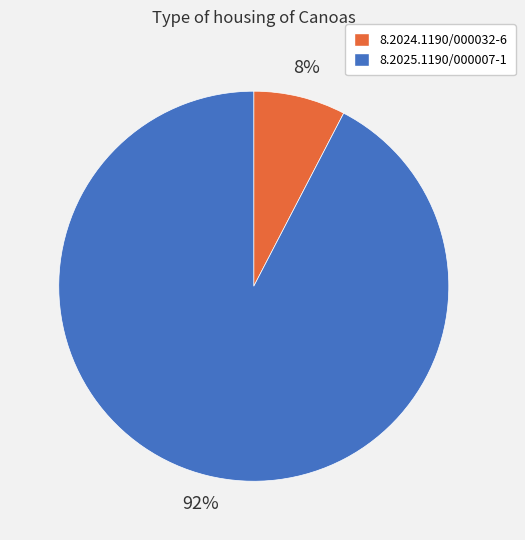

To the nearest percent, what is the combined percentage of 8.2024.1190/000032-6 and 8.2025.1190/000007-1?

100%